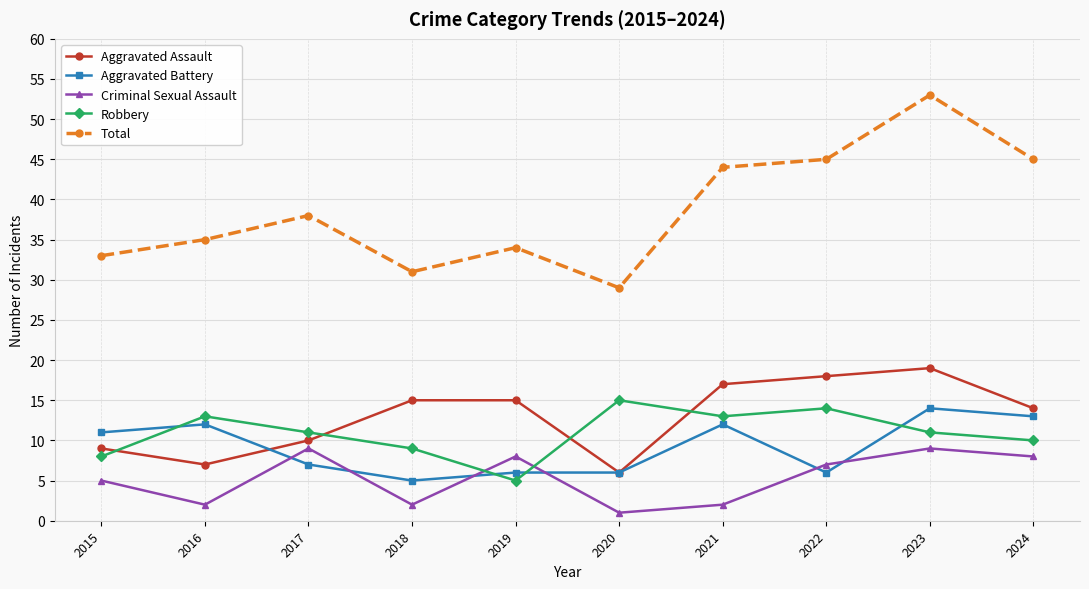

What is the sum of the Robbery values at 2015 and 2018?

17